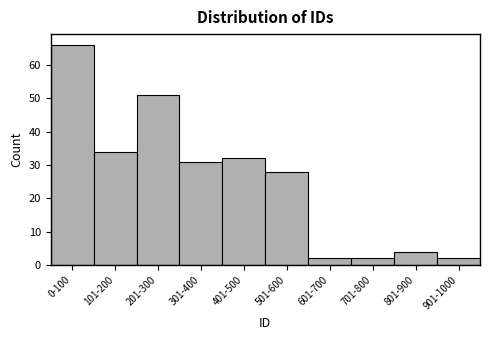

Reading left to right, extract all data points from this chart.

66	34	51	31	32	28	2	2	4	2